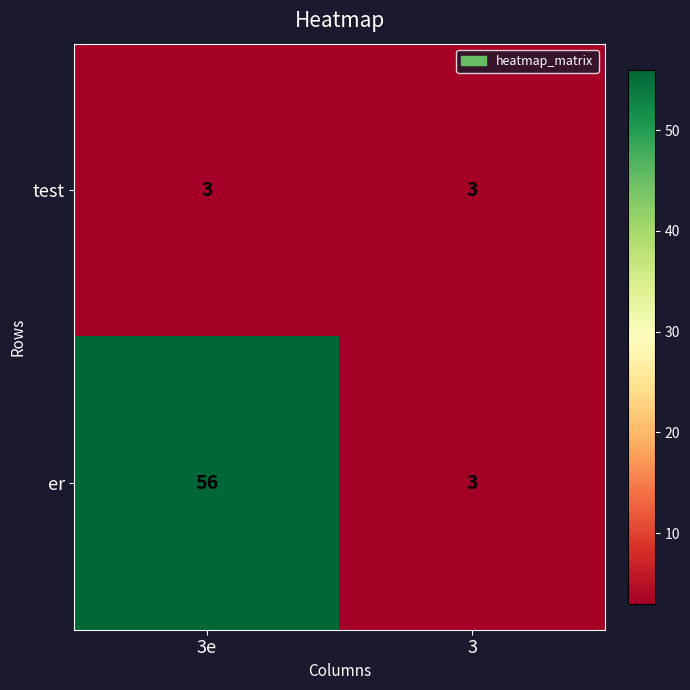

What is the minimum value shown in the chart?

3